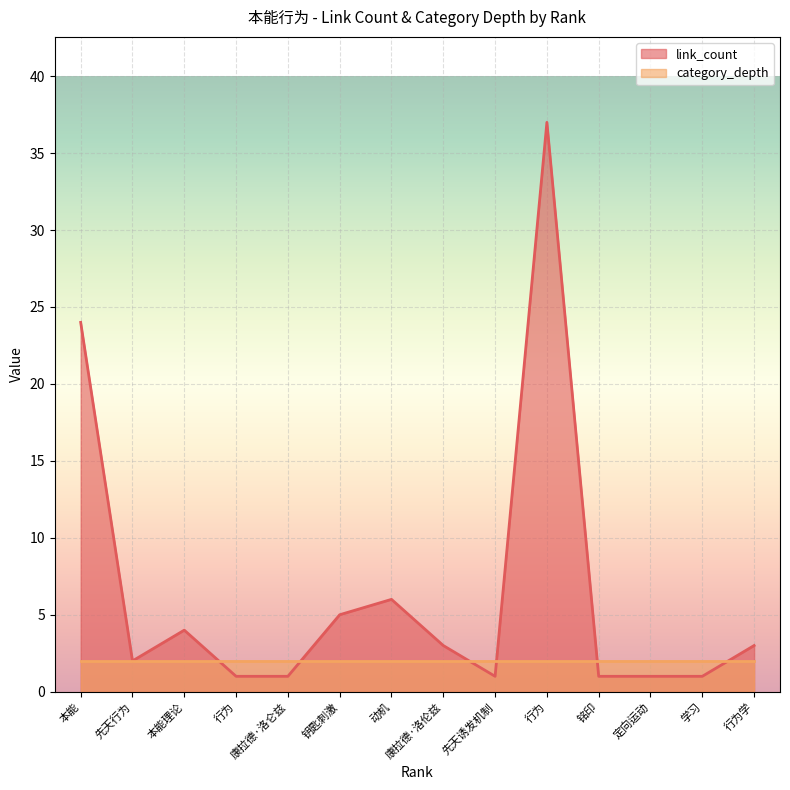

Is it true that link_count equals 3 at 康拉德·洛伦兹?

True